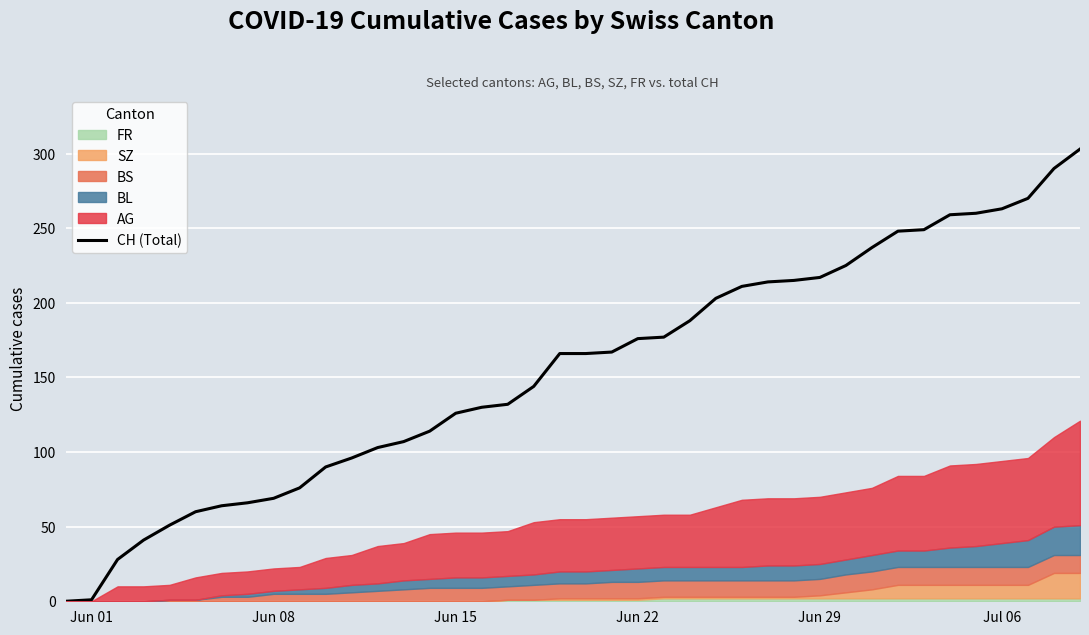

What is the highest value of the CH (Total) series?

303